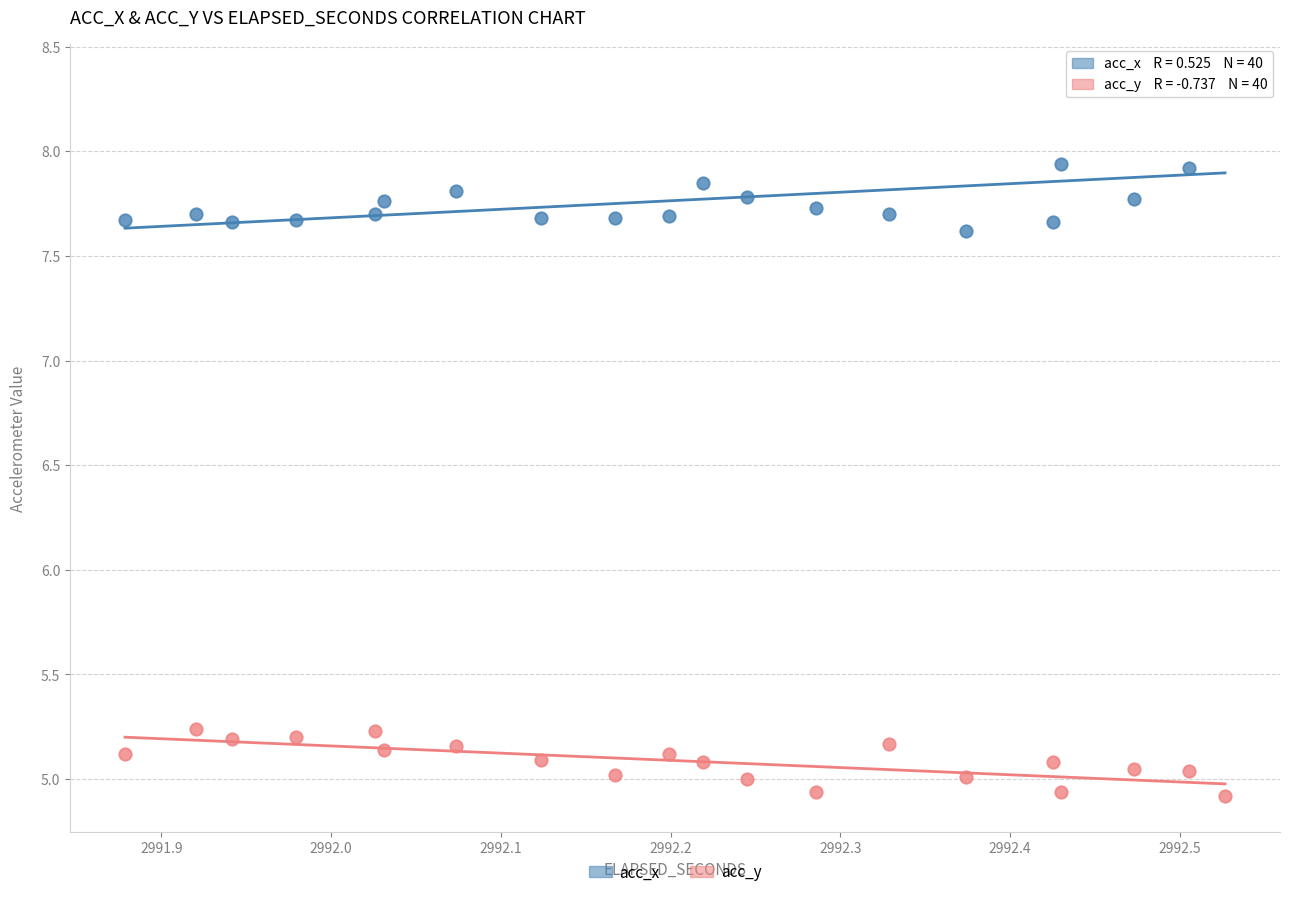

Which series contains the lowest Y value?

acc_y